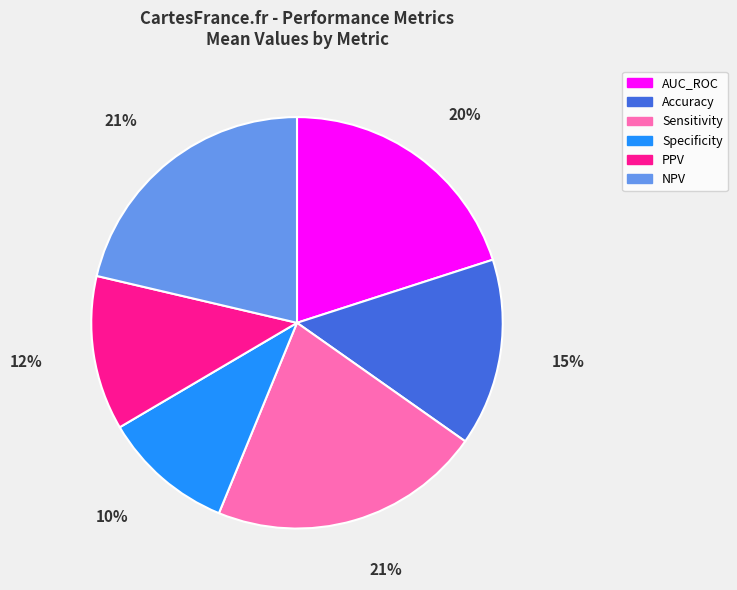

To the nearest percent, what is the combined percentage of AUC_ROC and Specificity?

30%